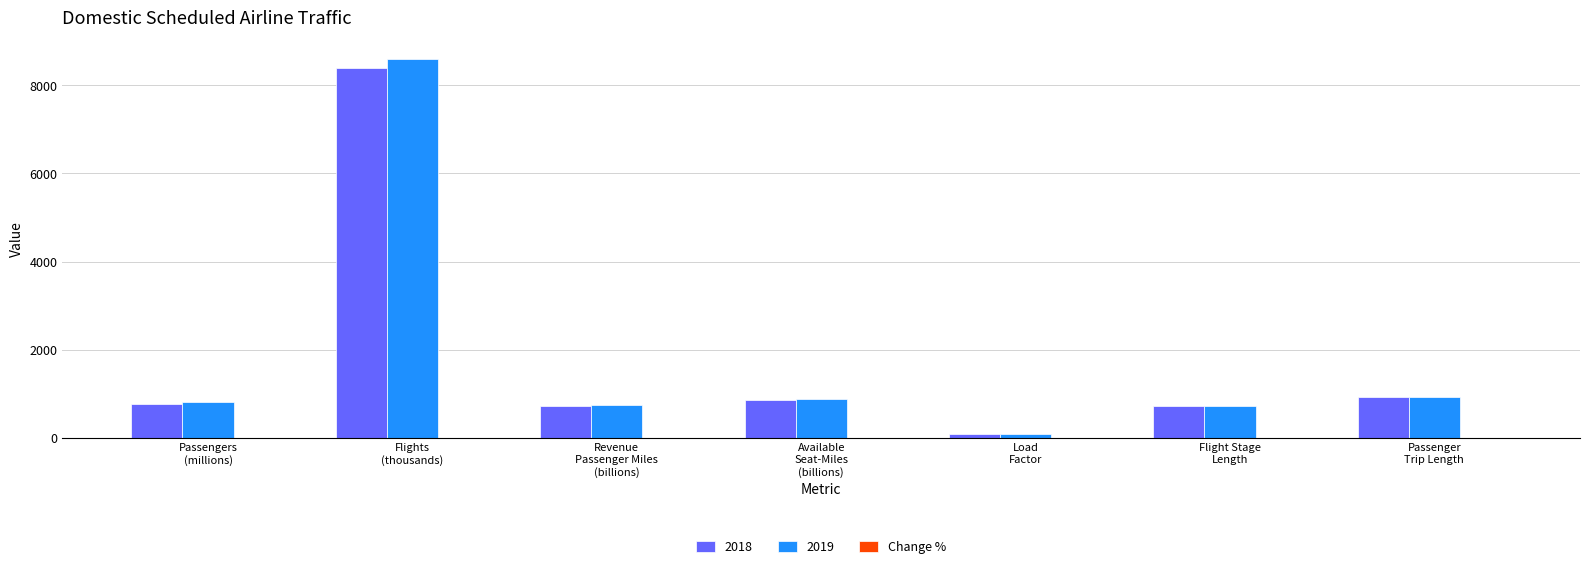

What is the greatest value displayed?

8591.6